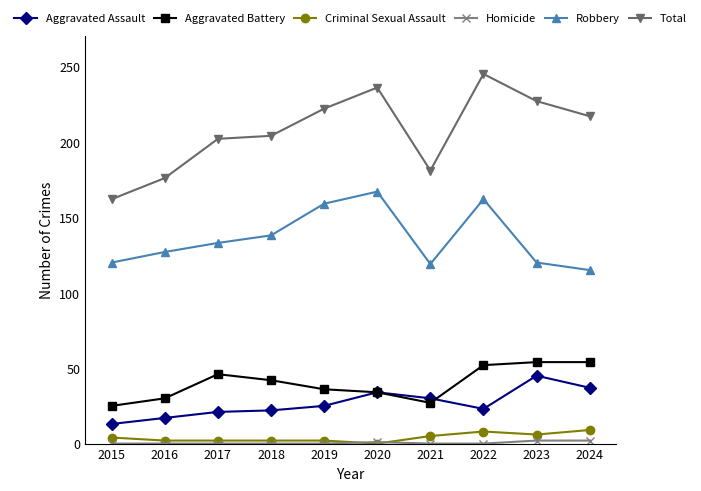

Read the Aggravated Assault value at 2018, to the nearest 10.

20